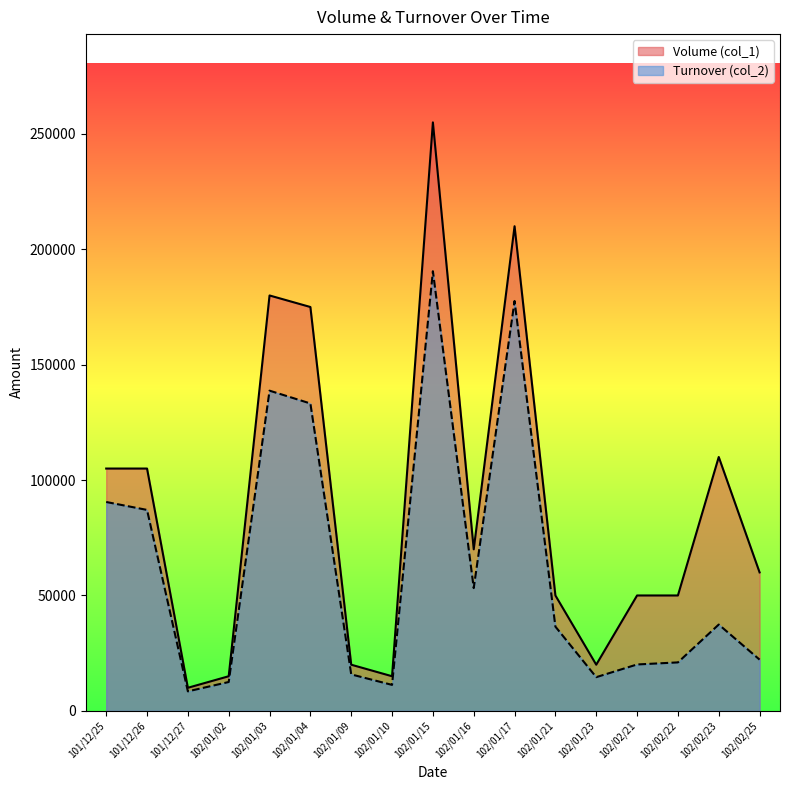

What is the spread (max minus min) of values at 102/01/04?

41800